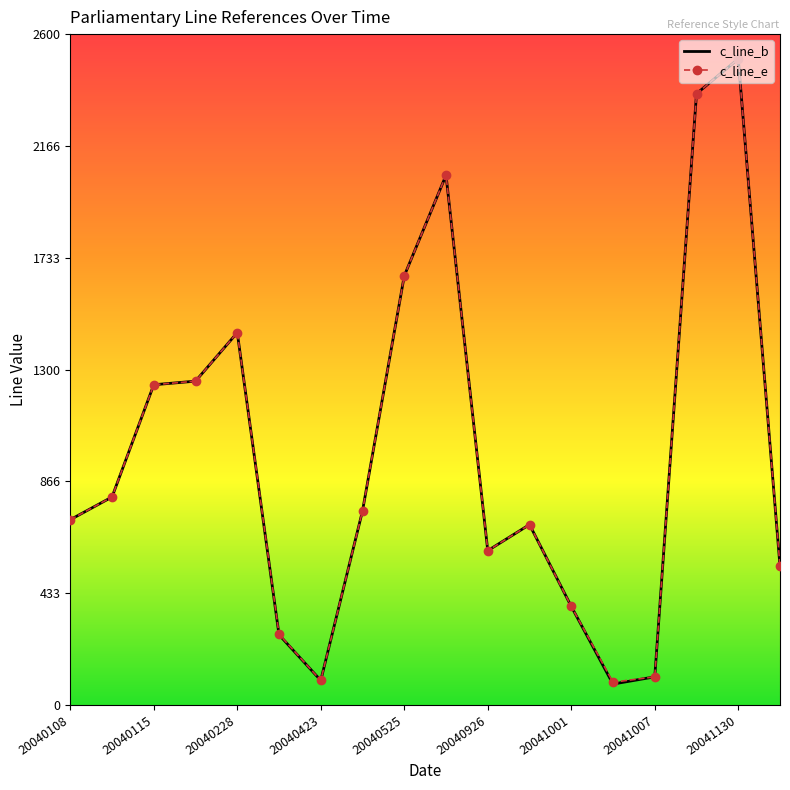

What are all the series names shown in the legend?

c_line_b, c_line_e